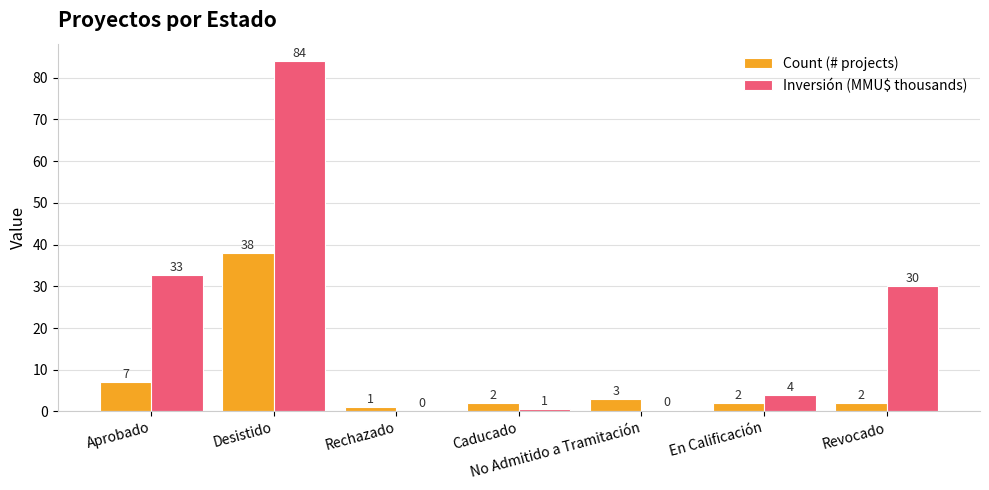

Is it true that Count (# projects) equals 3.0 at No Admitido a Tramitación?

True